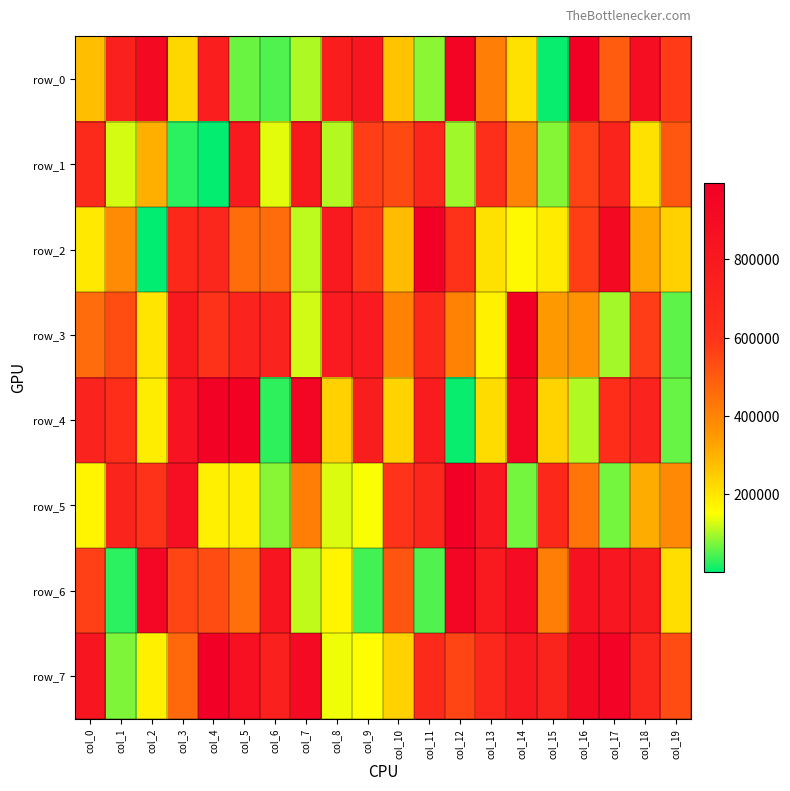

The row_6 series shows 851704 at col_16. True or false?

True